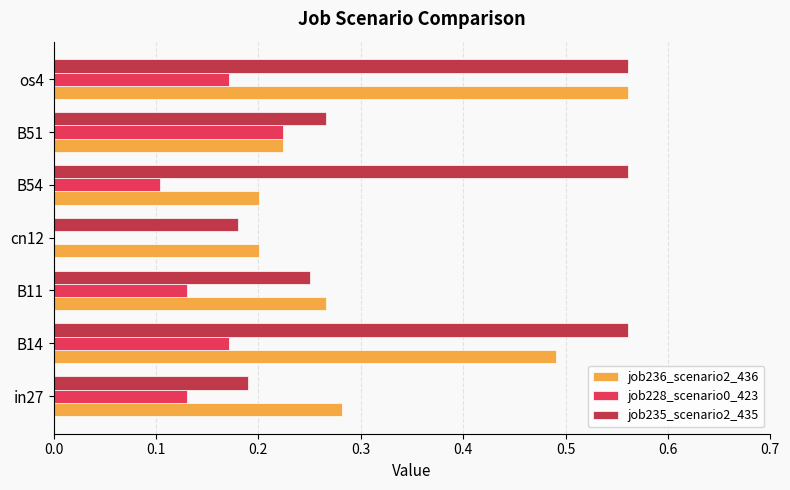

How many job236_scenario2_436 values are between 0 and 1?

7